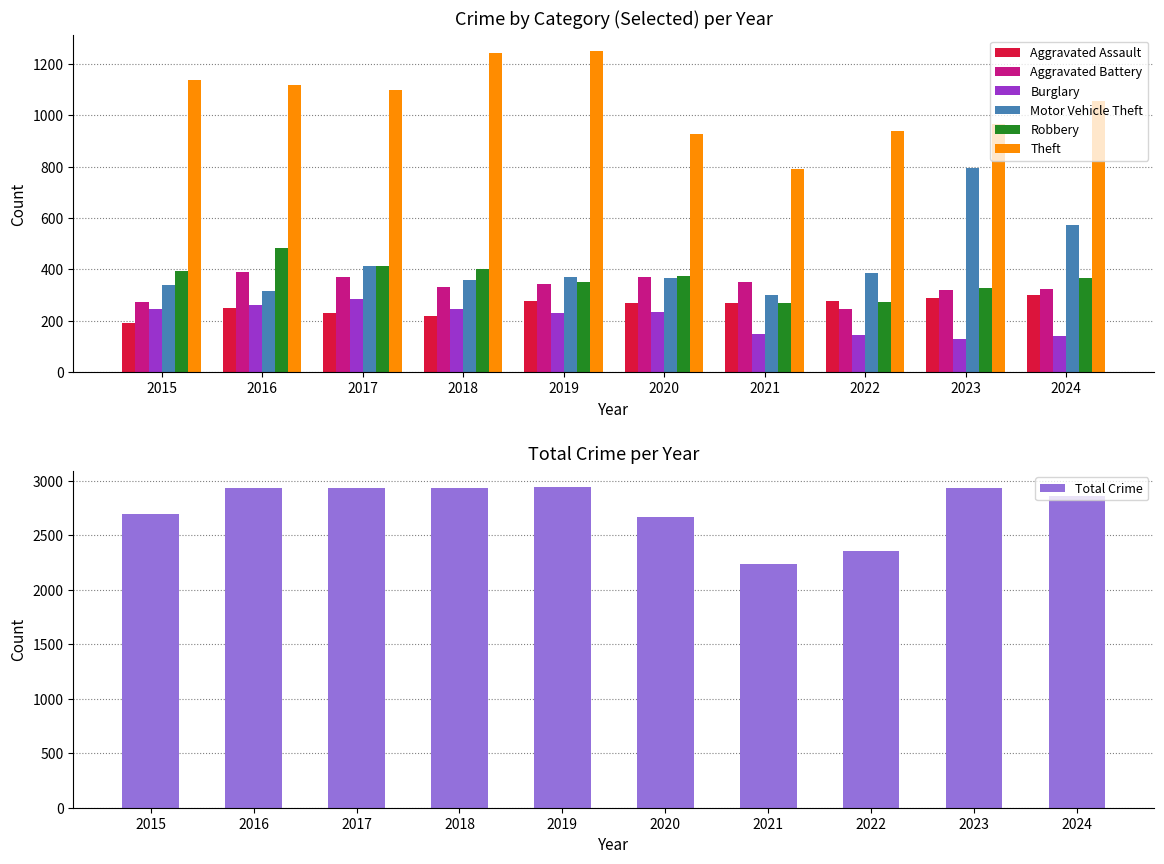

At which category is the sum across all series the highest?

2023